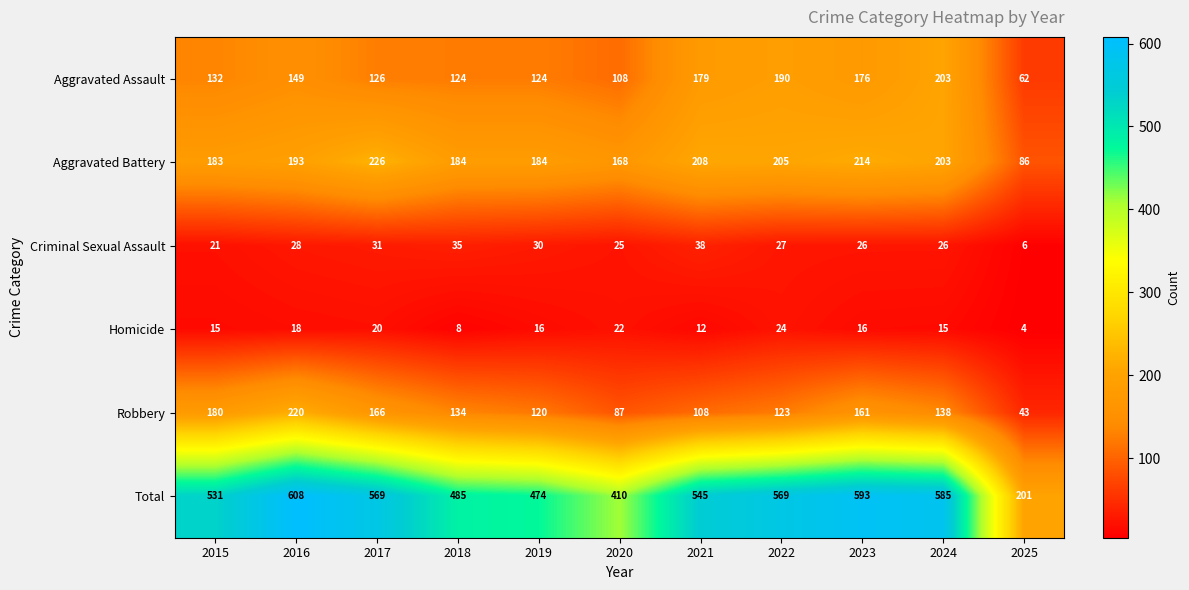

At which category is the sum across all series the highest?

2016